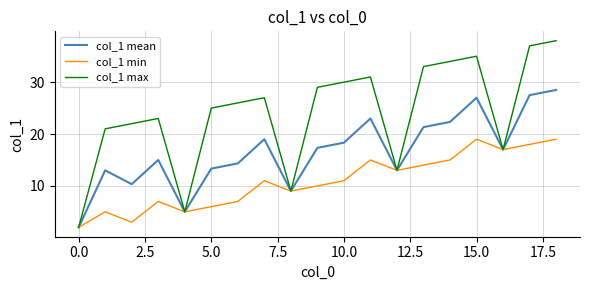

Rank the series by their average value, from lowest to highest.

col_1 min, col_1 mean, col_1 max